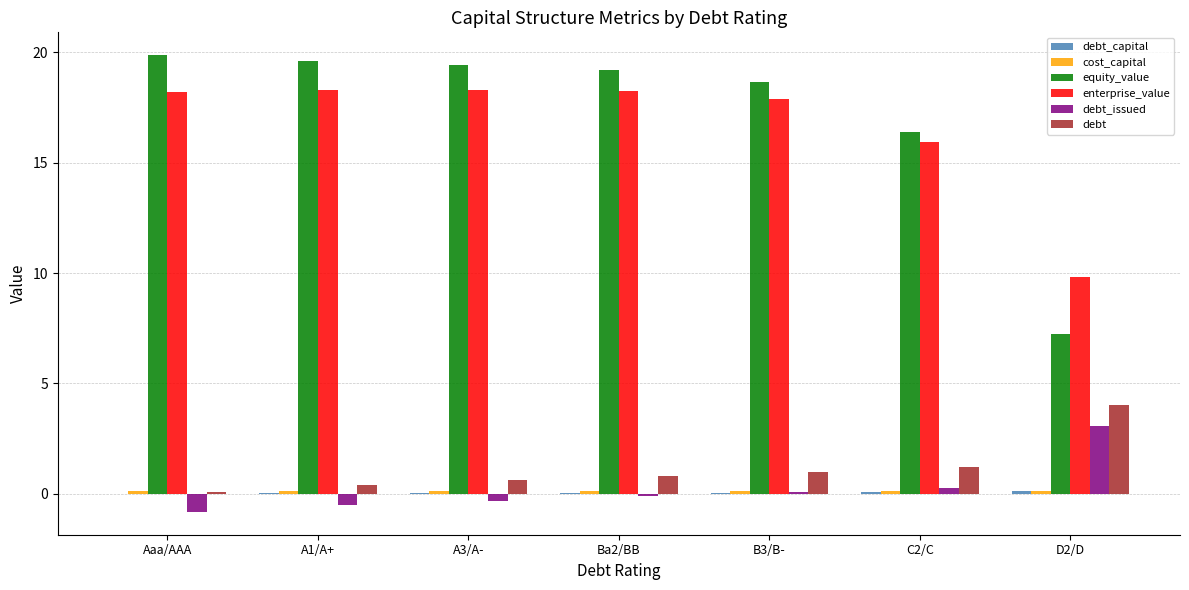

Is the value of equity_value at A3/A- greater than the value of debt_issued at D2/D?

Yes